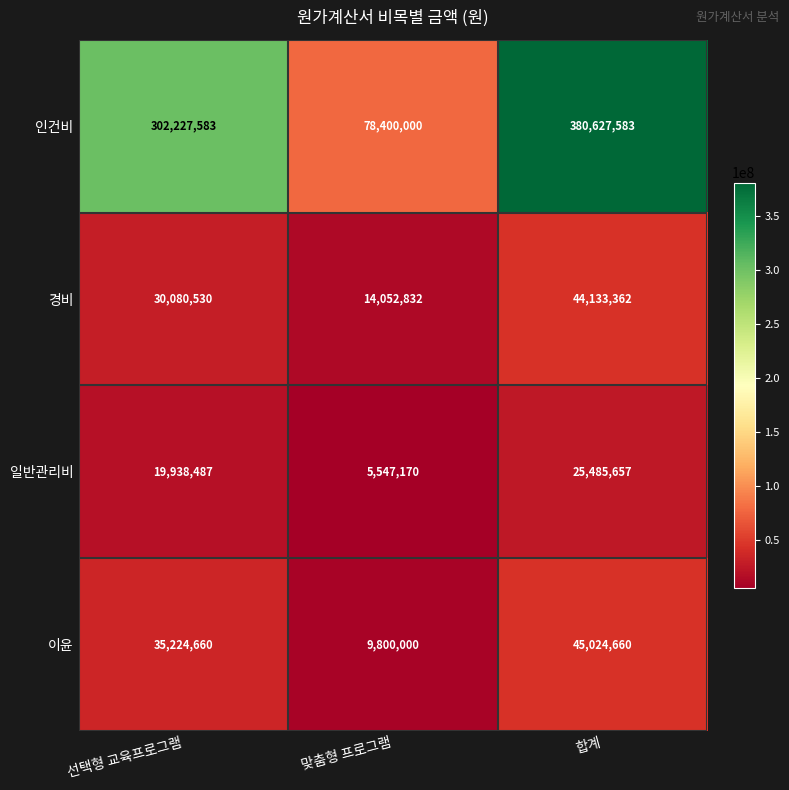

At which category is the sum across all series the highest?

합계